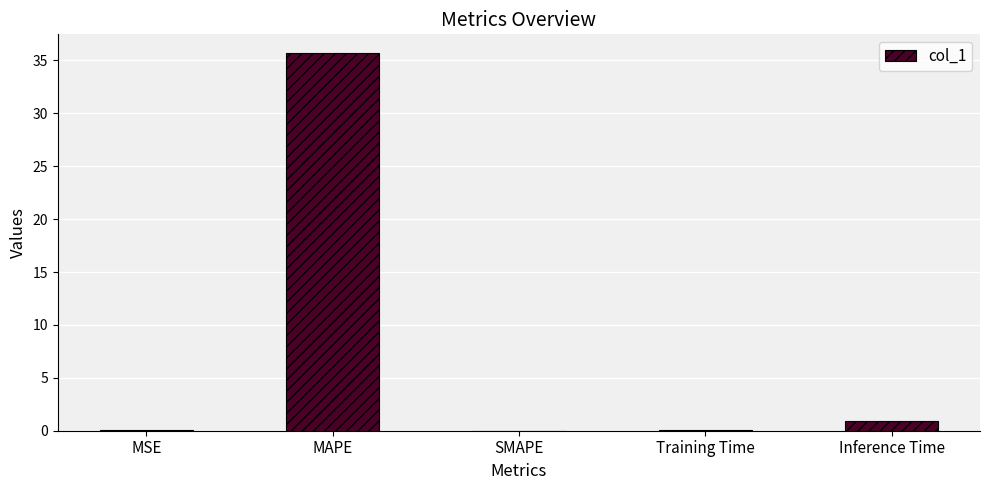

What is the sum of the values at SMAPE and MAPE?

35.7